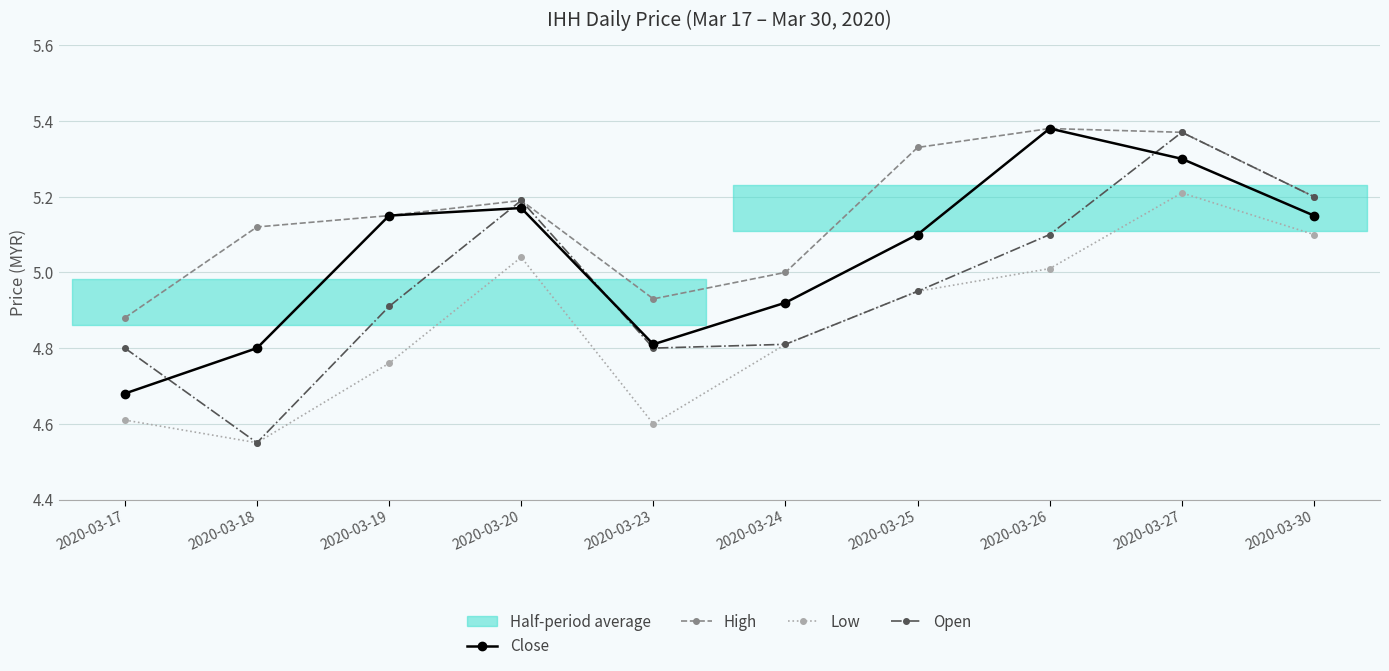

Which category has the highest value in the Close series?

2020-03-26